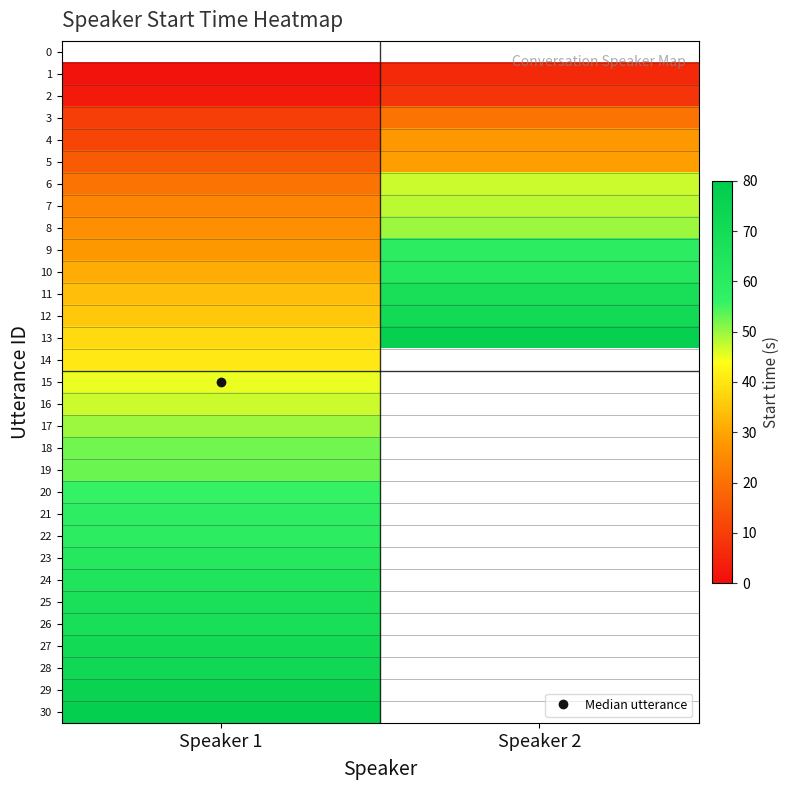

At which label is 26 closest to 68?

Speaker 1